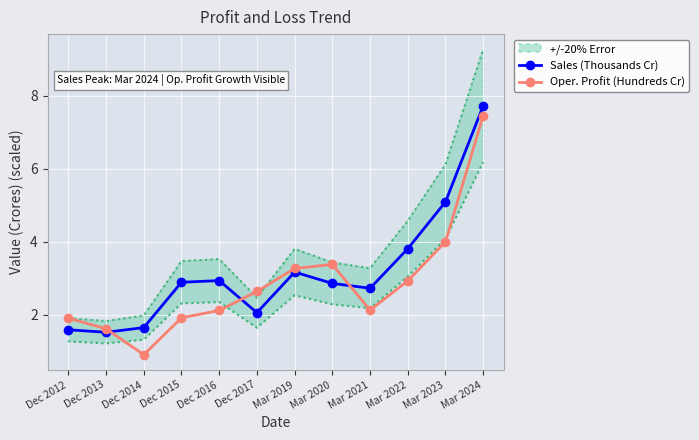

Reading left to right, what are all the values shown in this chart?

Sales (Thousands Cr): Dec 2012=1.6	Dec 2013=1.5	Dec 2014=1.7	Dec 2015=2.9	Dec 2016=2.9	Dec 2017=2.1	Mar 2019=3.2	Mar 2020=2.9	Mar 2021=2.7	Mar 2022=3.8	Mar 2023=5.1	Mar 2024=7.7
Oper. Profit (Hundreds Cr): Dec 2012=1.9	Dec 2013=1.6	Dec 2014=0.9	Dec 2015=1.9	Dec 2016=2.1	Dec 2017=2.6	Mar 2019=3.3	Mar 2020=3.4	Mar 2021=2.1	Mar 2022=2.9	Mar 2023=4.0	Mar 2024=7.5